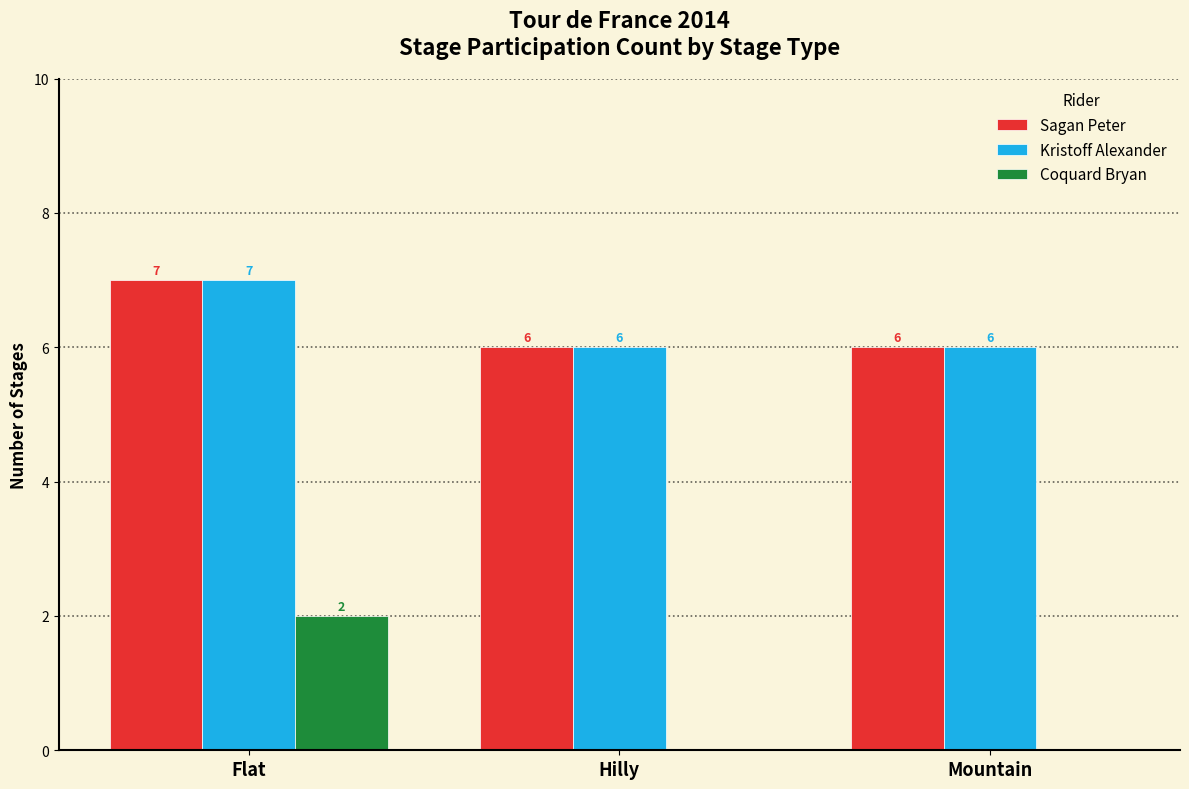

Count the Coquard Bryan values in the range 0 to 2.

3